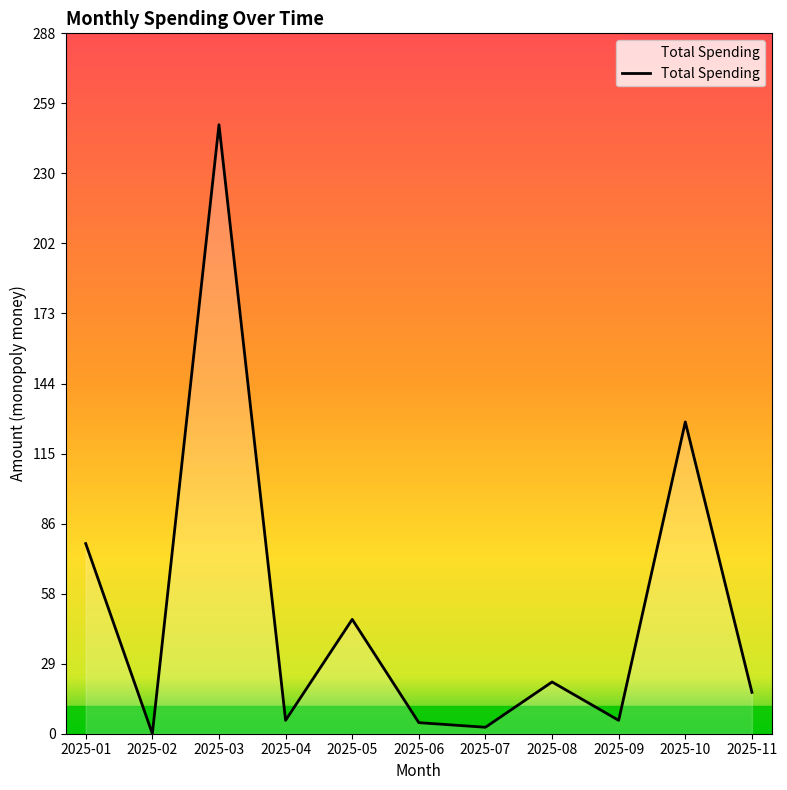

Where does the data first go above 17?

2025-01